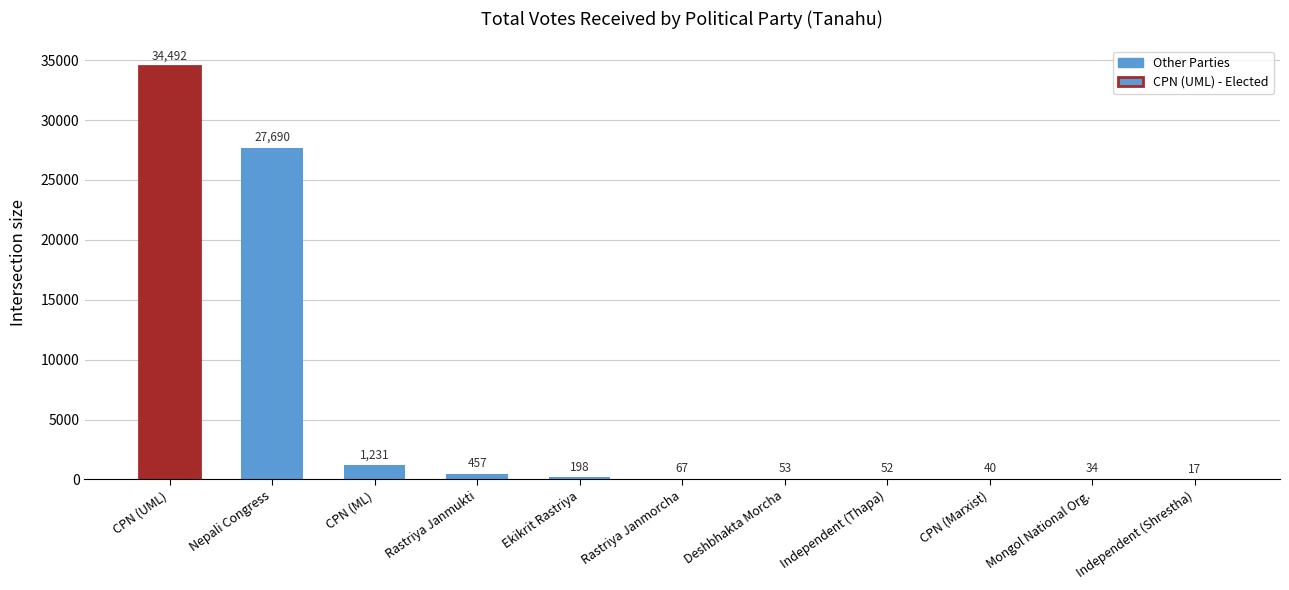

Reading left to right, what are all the values shown in this chart?

34492	27690	1231	457	198	67	53	52	40	34	17